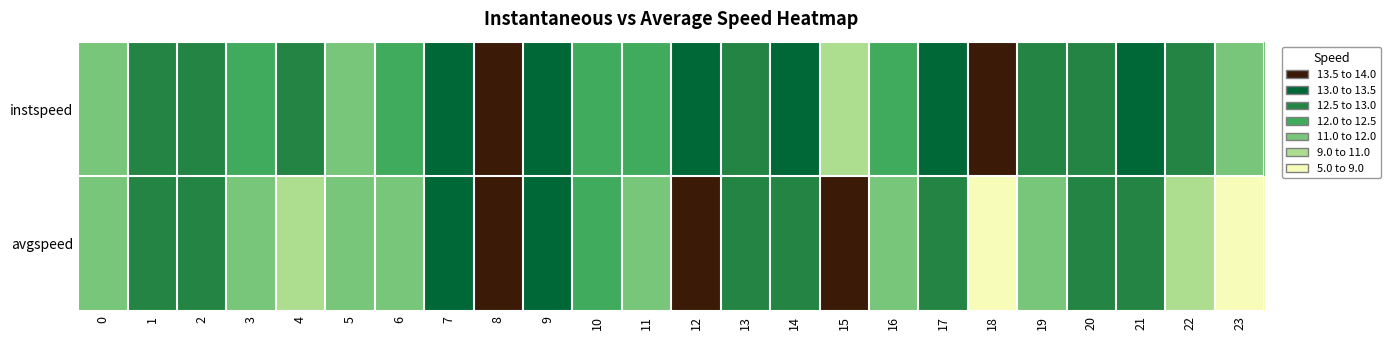

What is the minimum value shown in the chart?

5.9